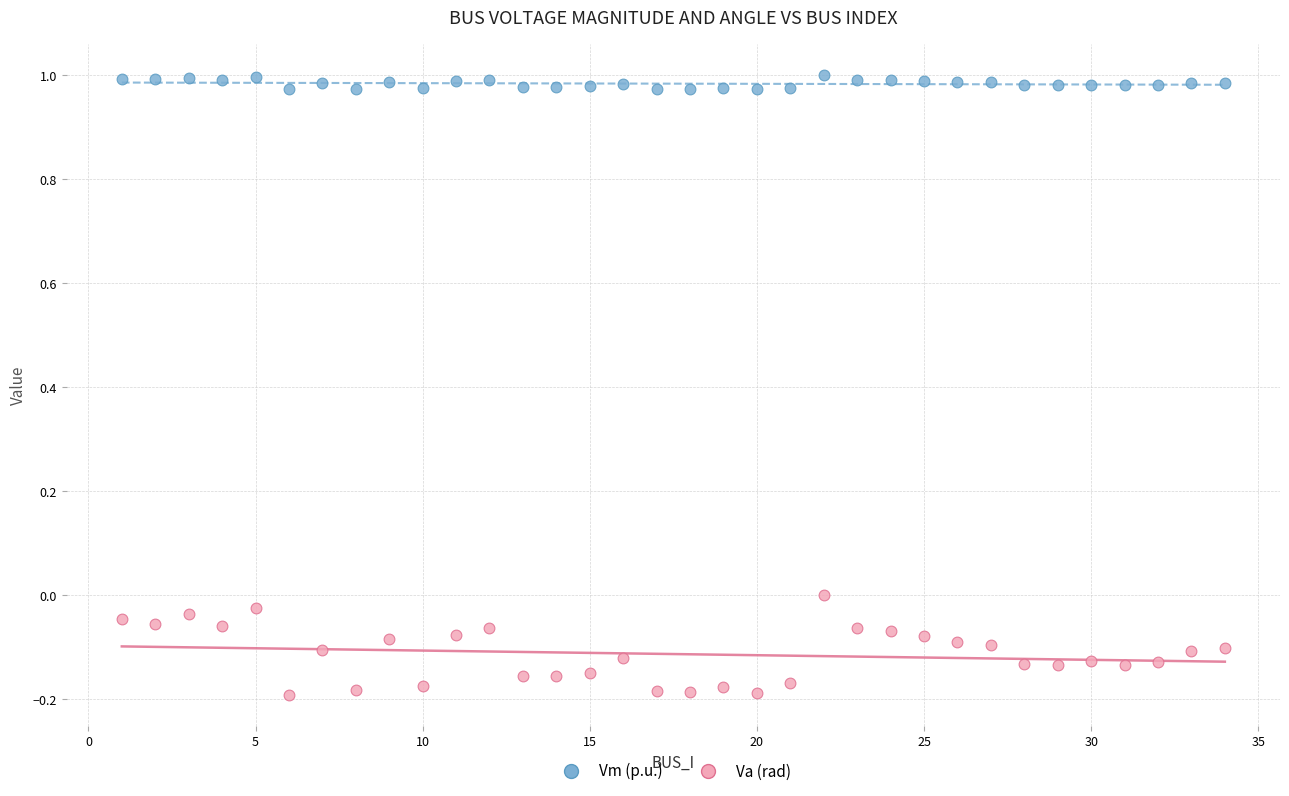

Across all data points, what is the range of Y values (max minus min)?

1.2